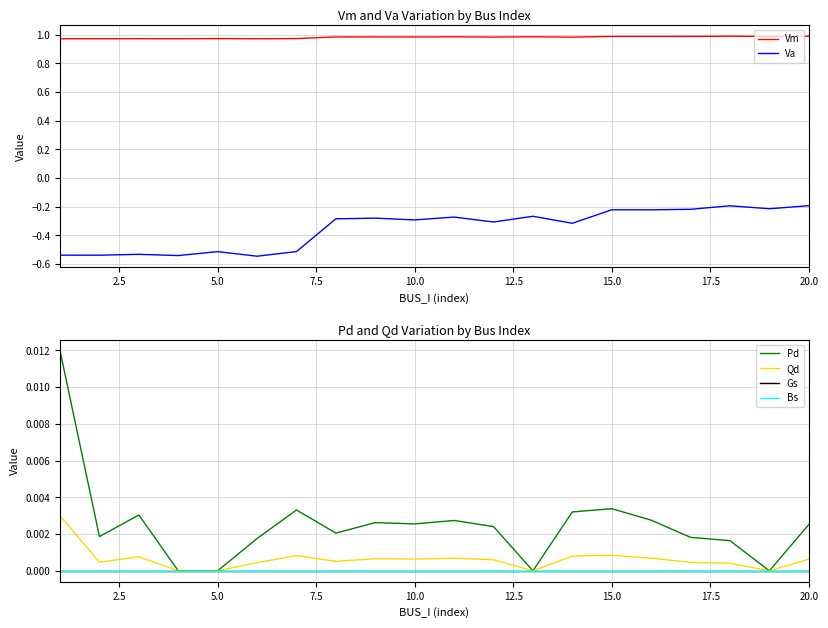

List the series in order of their peak value, lowest first.

Va, Gs, Bs, Qd, Pd, Vm